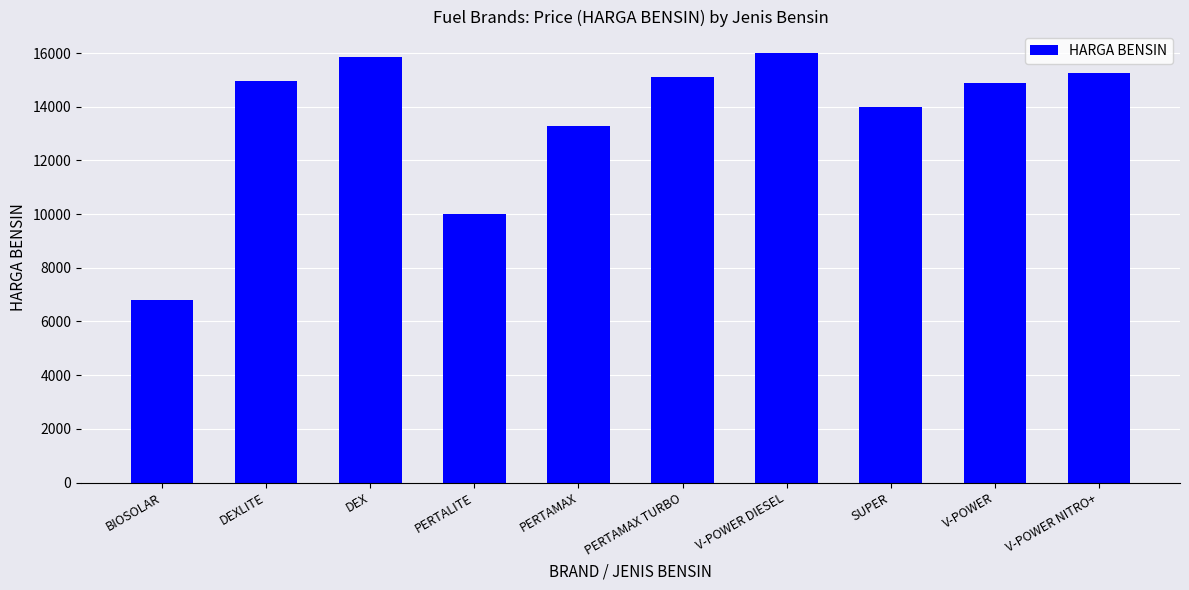

The chart shows a value of 15850 at DEX. True or false?

True